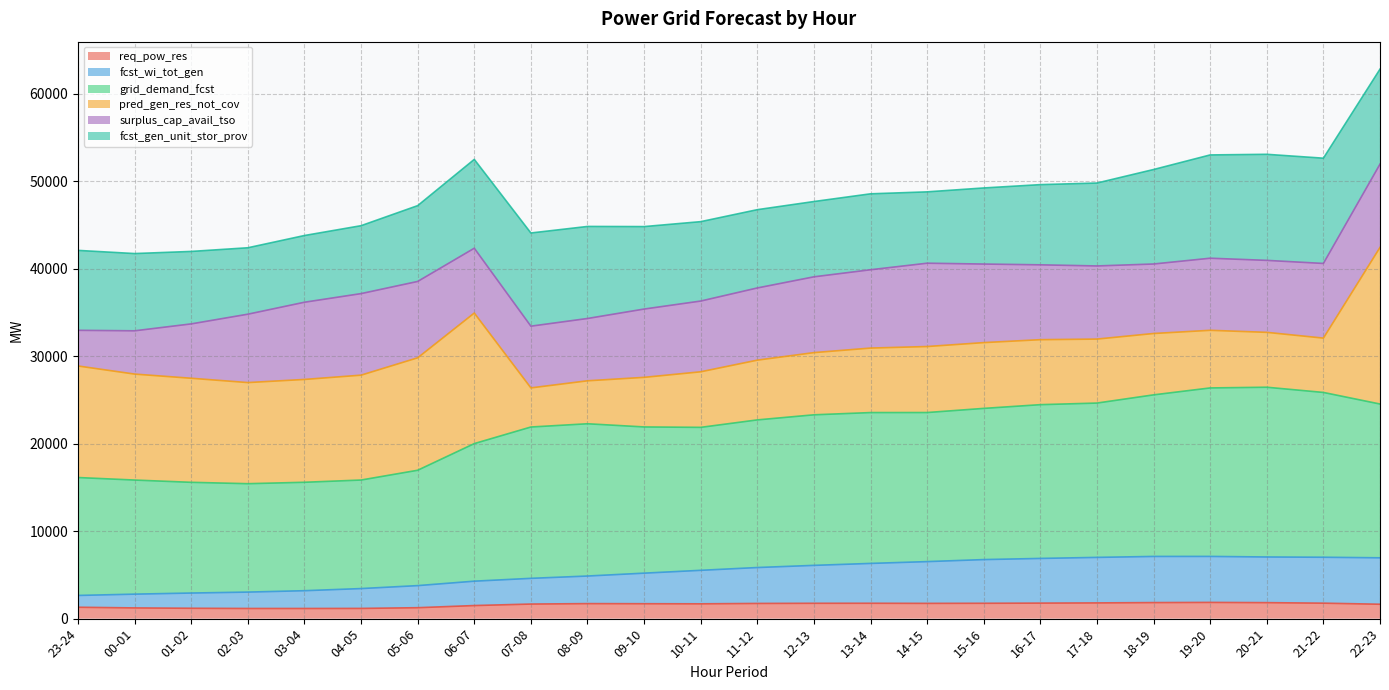

At which category does the chart reach its peak across all series?

20-21